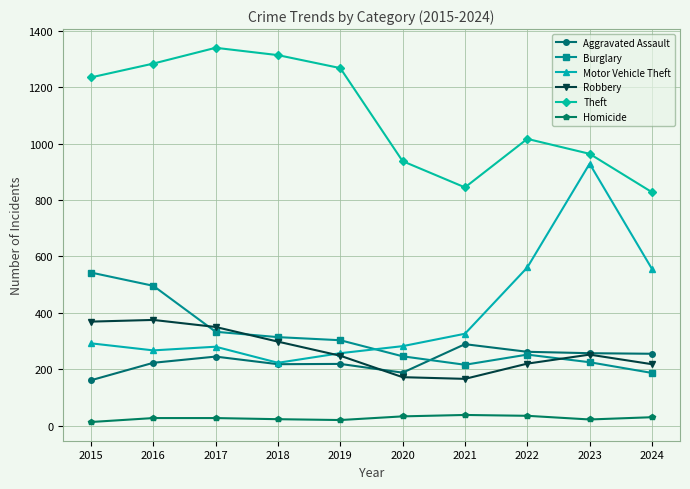

What is the lowest value of the Burglary series?

187